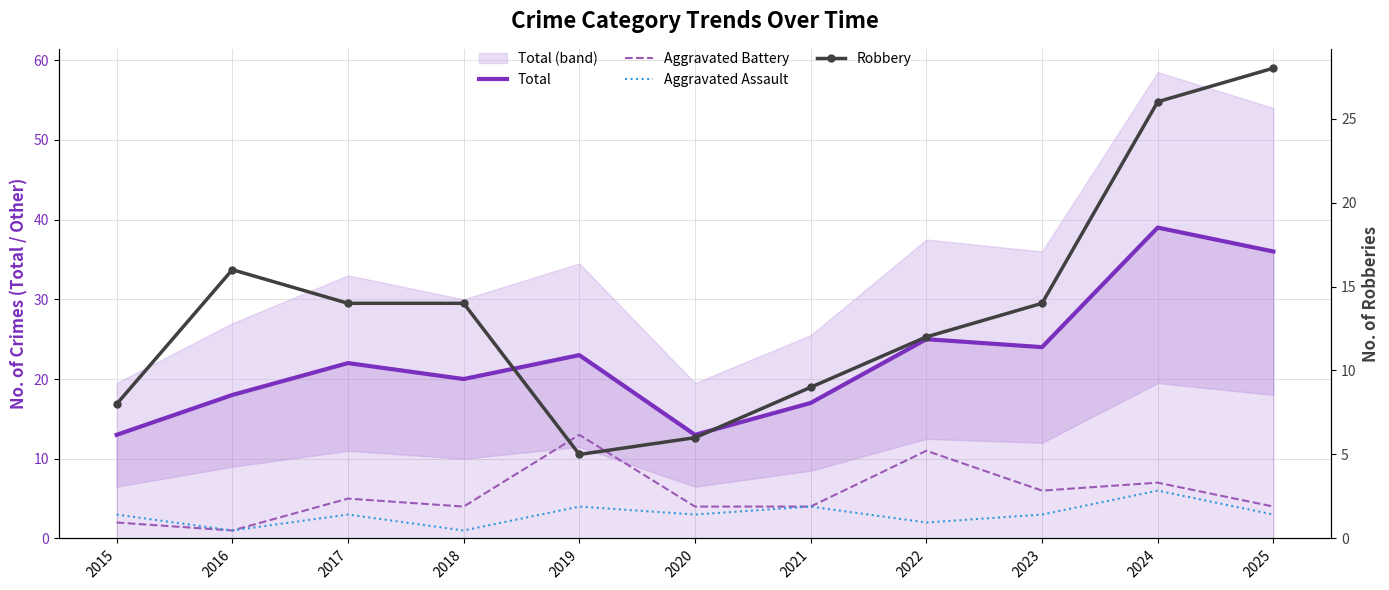

Is it true that Total equals 22 at 2015?

False